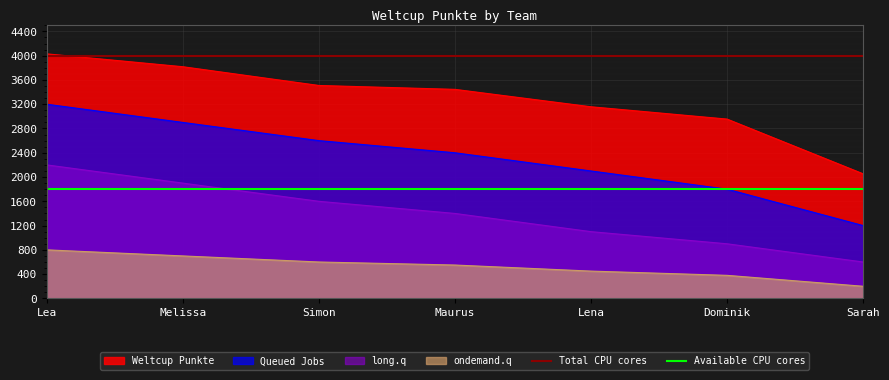

What is the average value of the Available CPU cores series?

1800